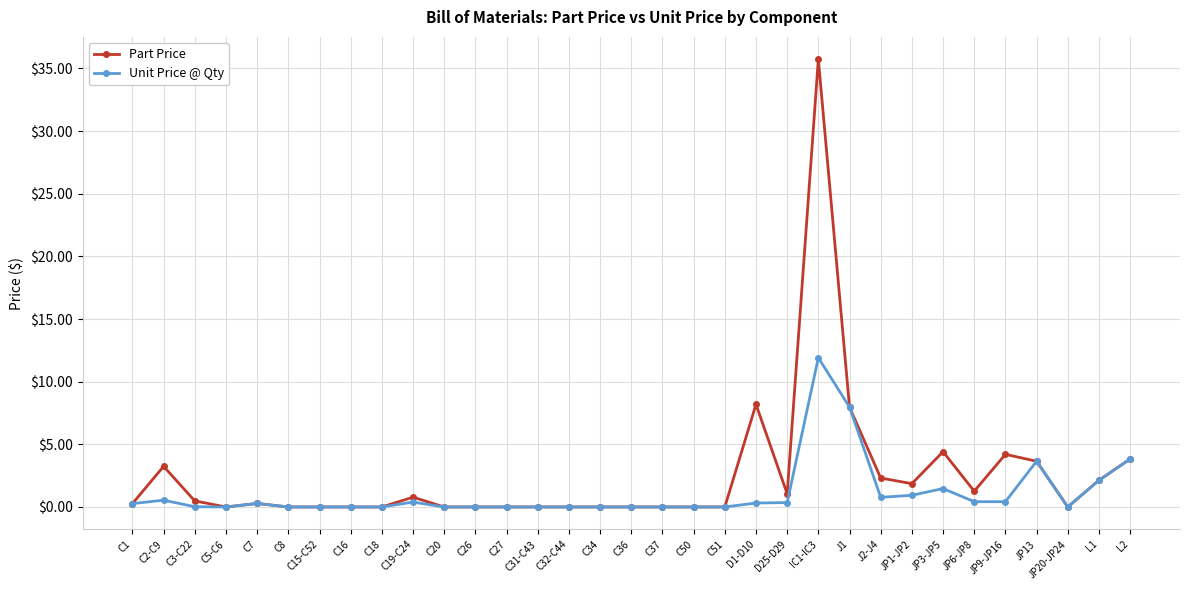

True or false: Unit Price @ Qty has more than 1 interior local peaks.

True